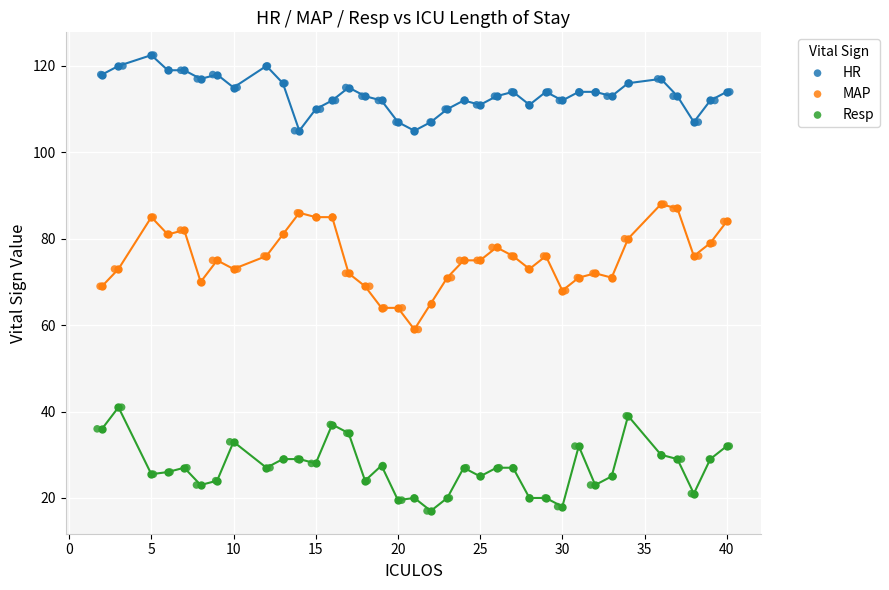

Which series reaches the maximum Y coordinate?

HR